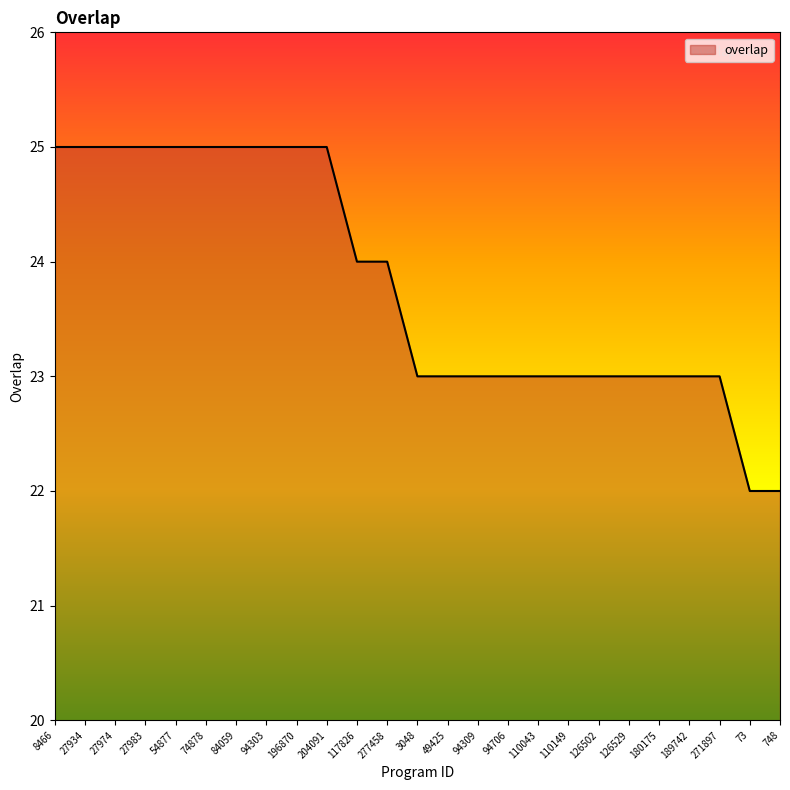

How many lines are shown in the chart?

1